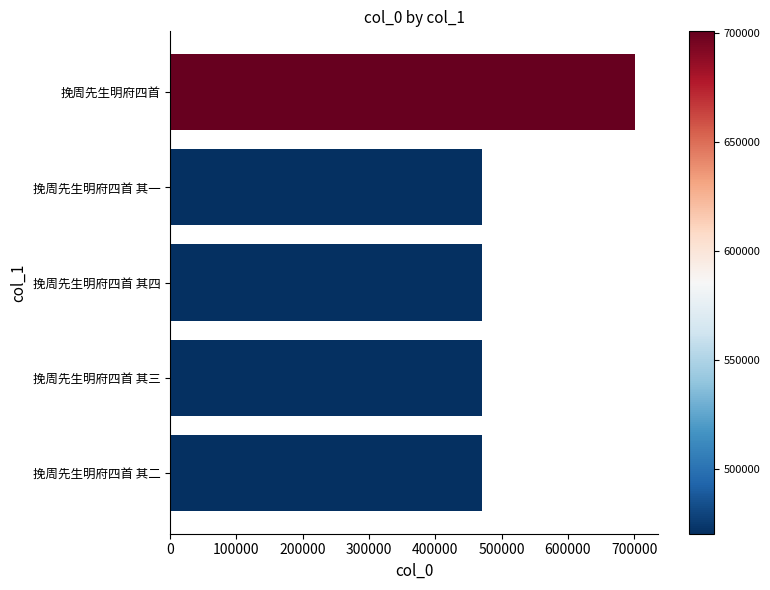

What is the difference between the maximum and second lowest values?

230753